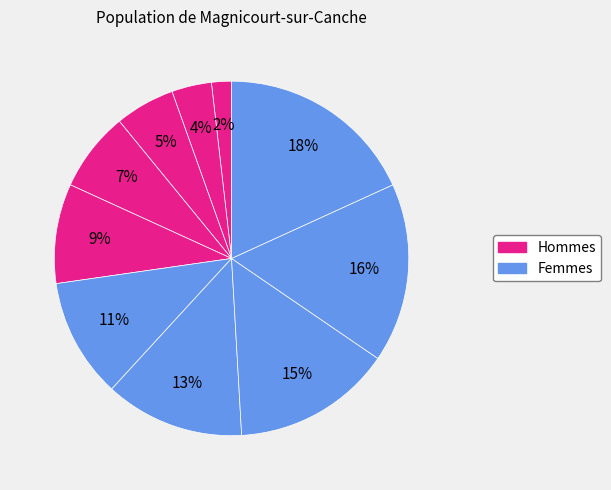

Count the number of slices in the pie.

10